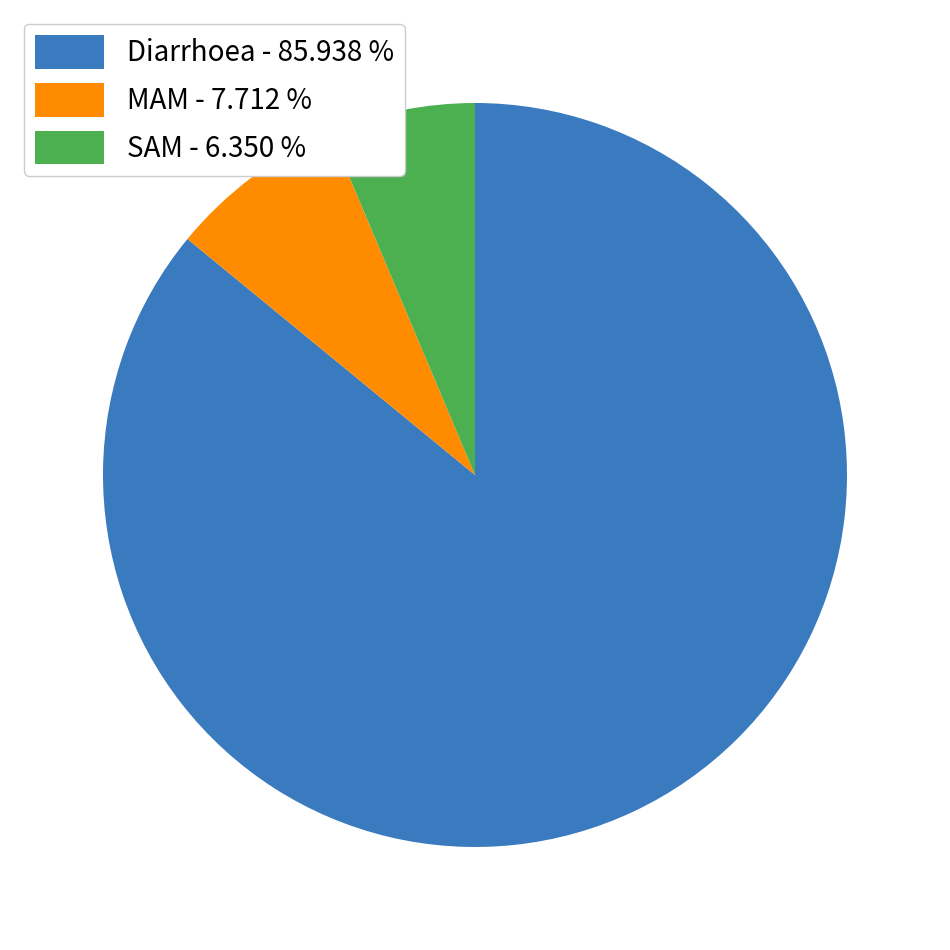

What is the largest slice in the pie chart?

Diarrhoea